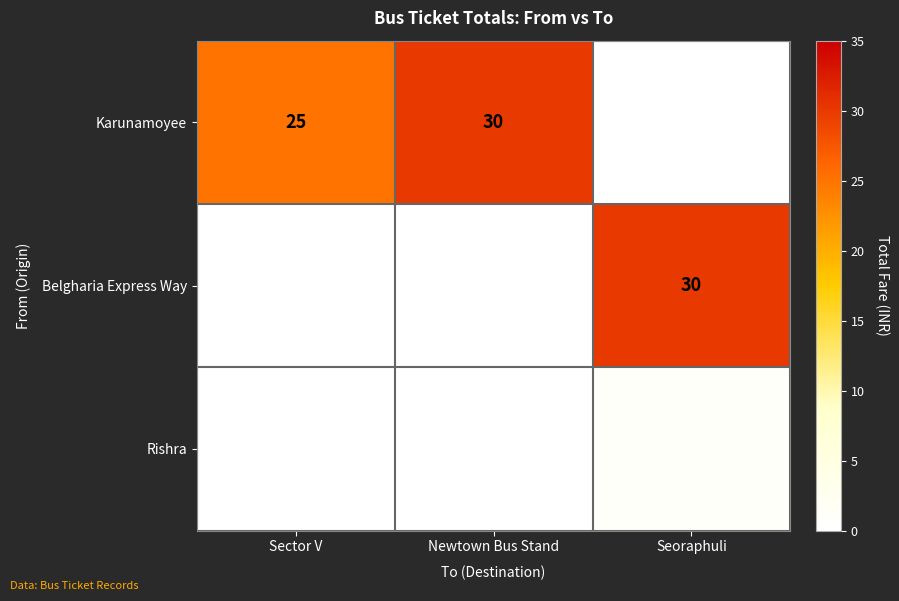

Which series changed the most between Sector V and Newtown Bus Stand?

Karunamoyee